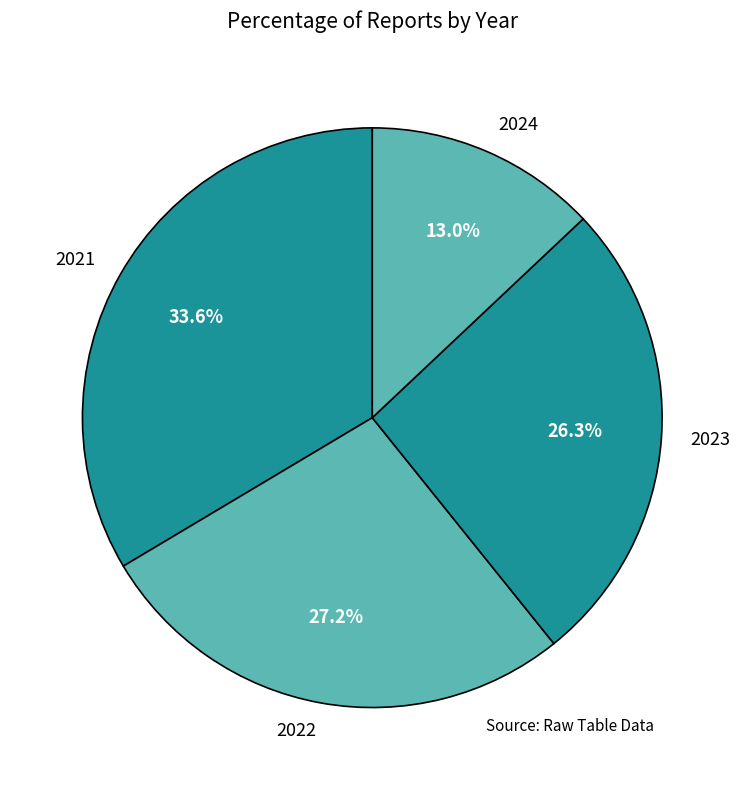

To the nearest percent, what is the difference between the largest and smallest slice percentages?

21%